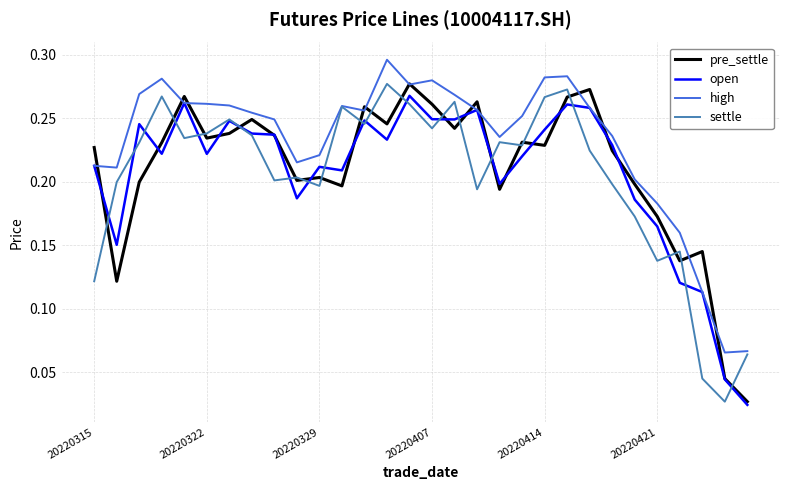

Is it true that settle equals 0.1 at 20220414?

False